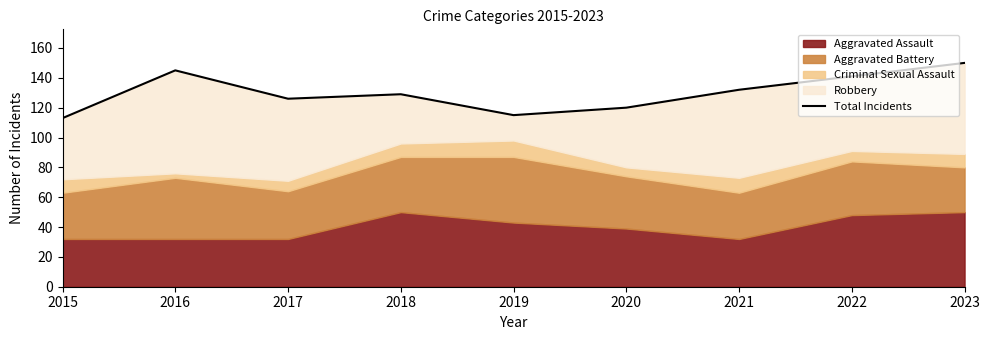

How many data points are less than 129?

4